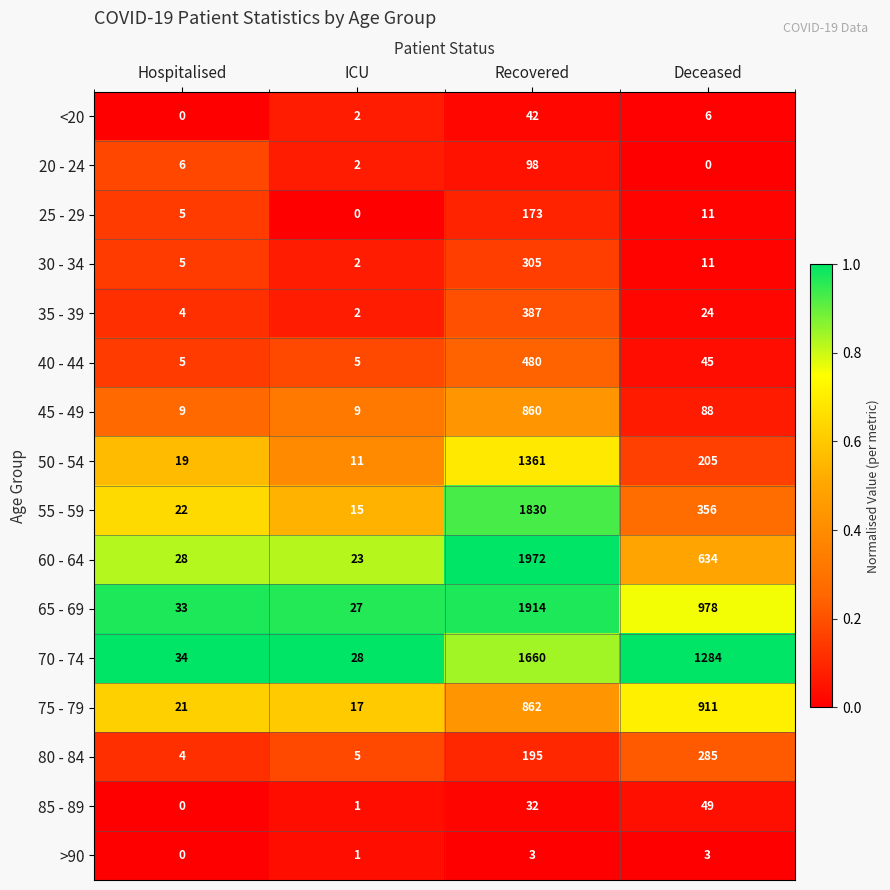

The 20 - 24 series shows 2 at ICU. True or false?

True